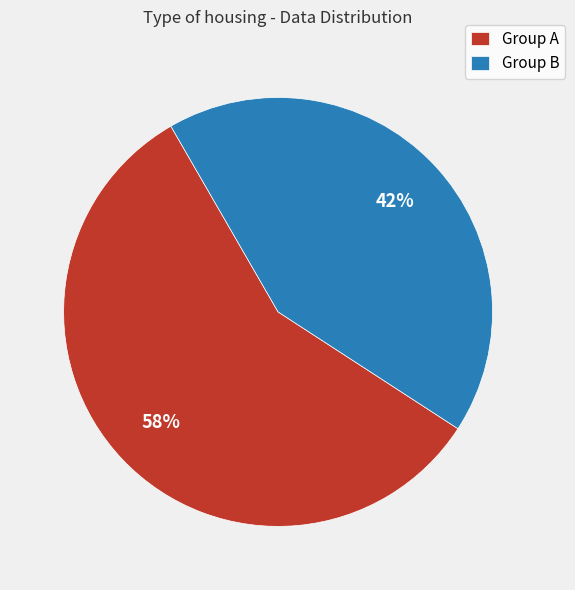

What percentage is the Group A slice, to the nearest percent?

58%